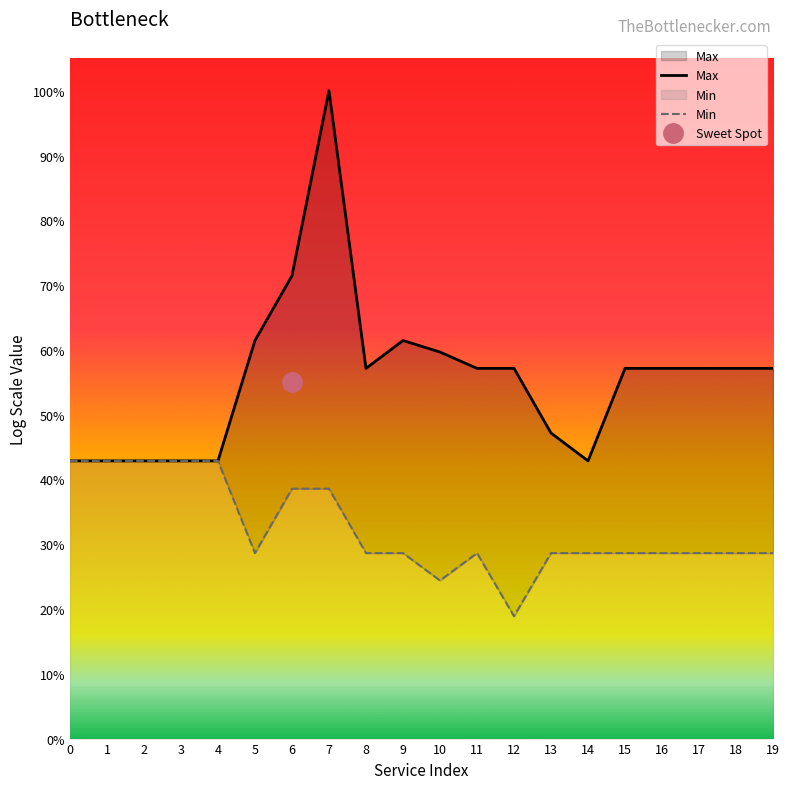

Which series has the largest range (max minus min)?

Max